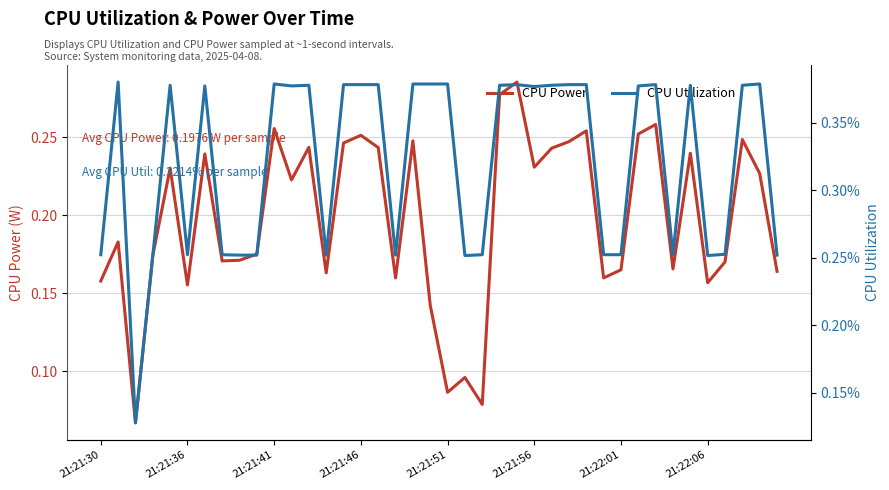

Count the number of data series in this chart.

2